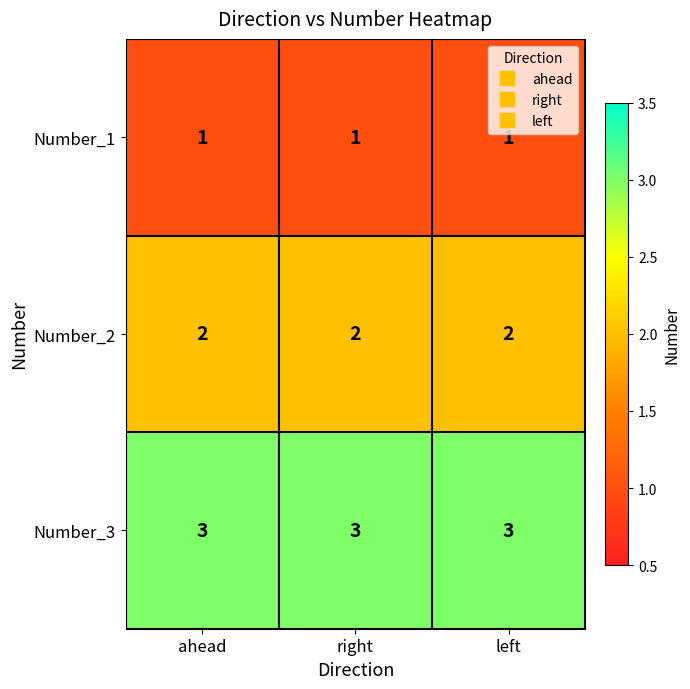

What is the total value across all series at ahead?

6